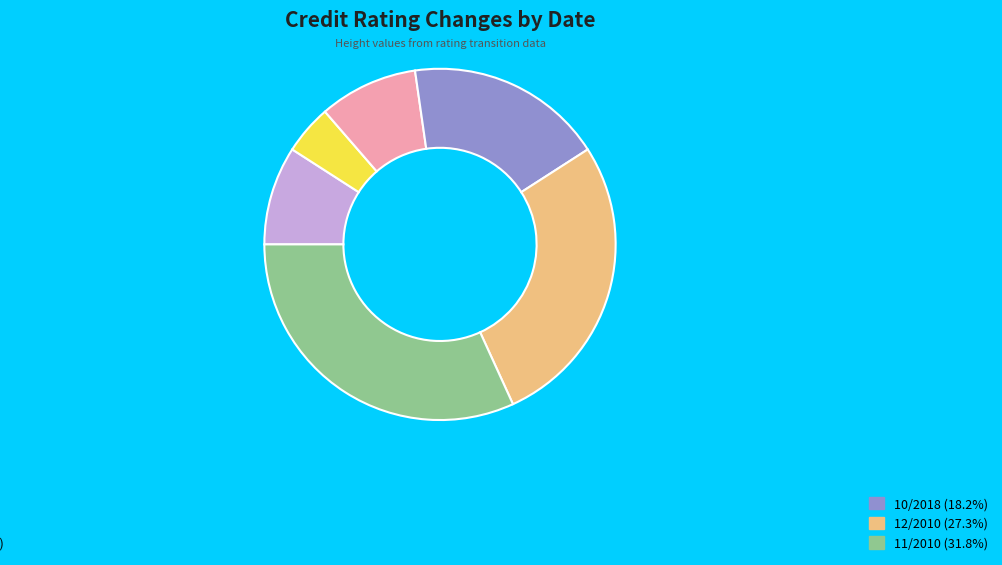

Is there a majority slice in this chart?

No